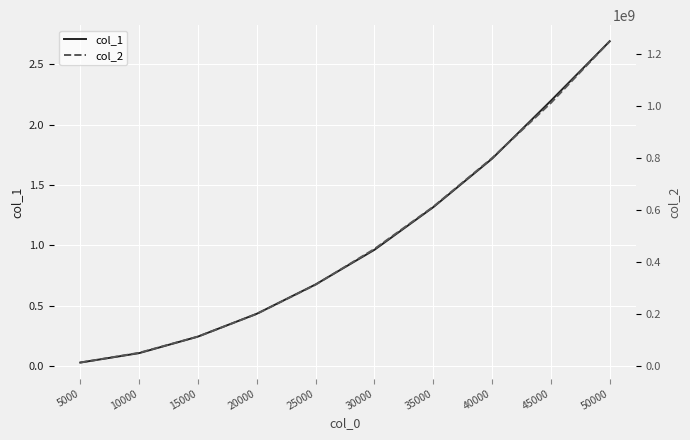

At which label is col_2 closest to 631136974?

35000